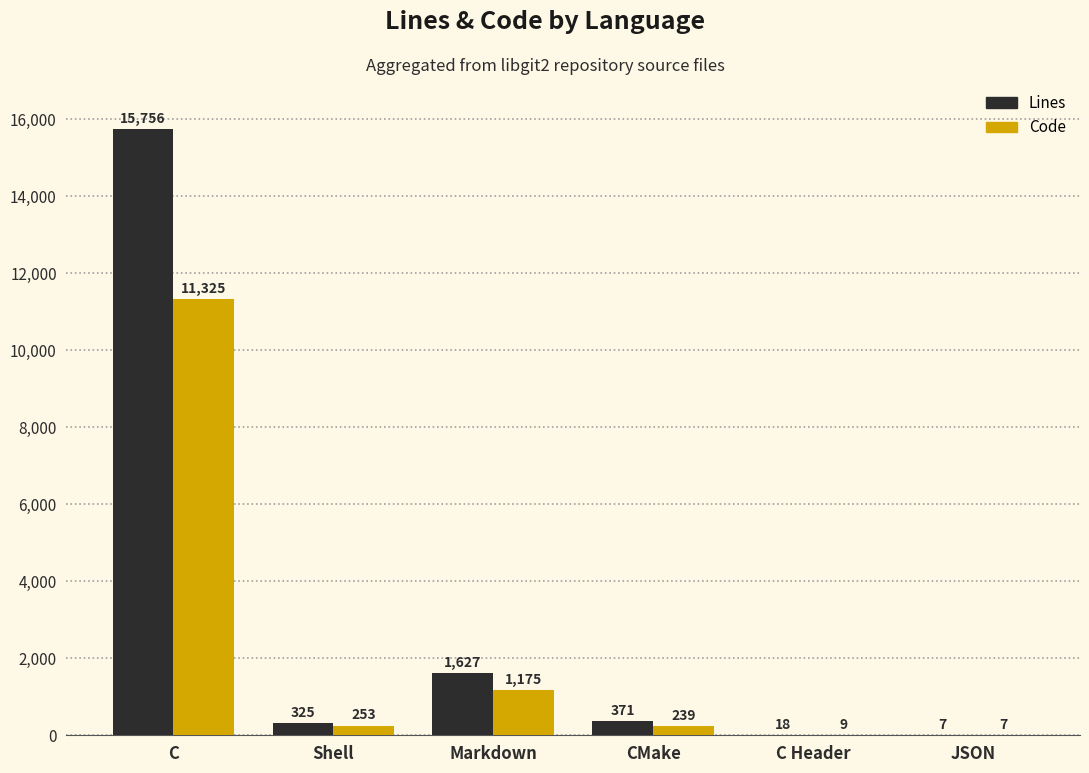

Which category has the highest value in the Code series?

C